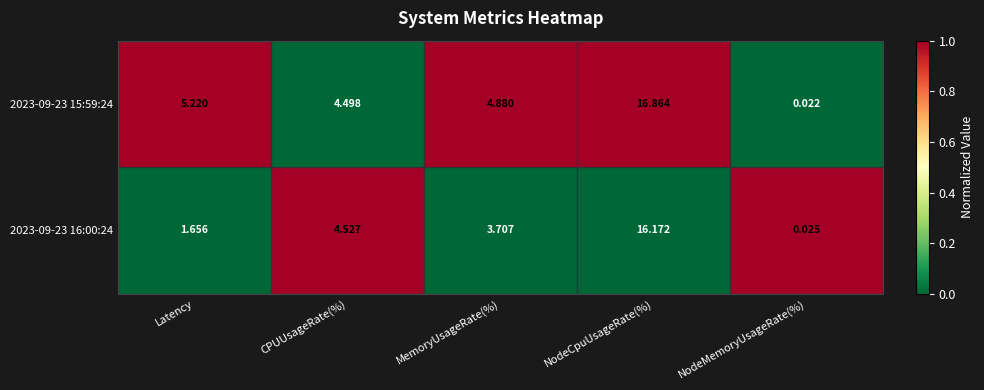

At which label is 2023-09-23 15:59:24 closest to 8?

Latency